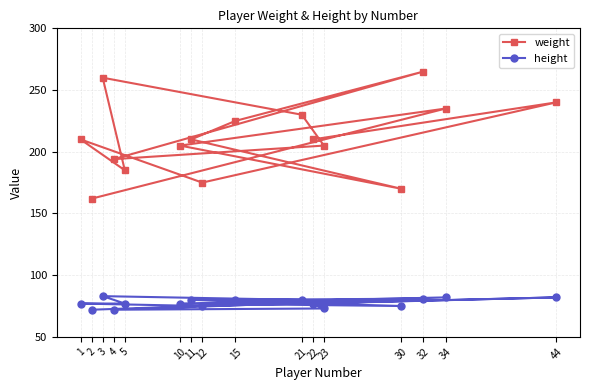

Rank the categories by height value from highest to lowest.

3, 44, 34, 32, 21, 15, 11, 22, 1, 5, 10, 12, 30, 23, 4, 2